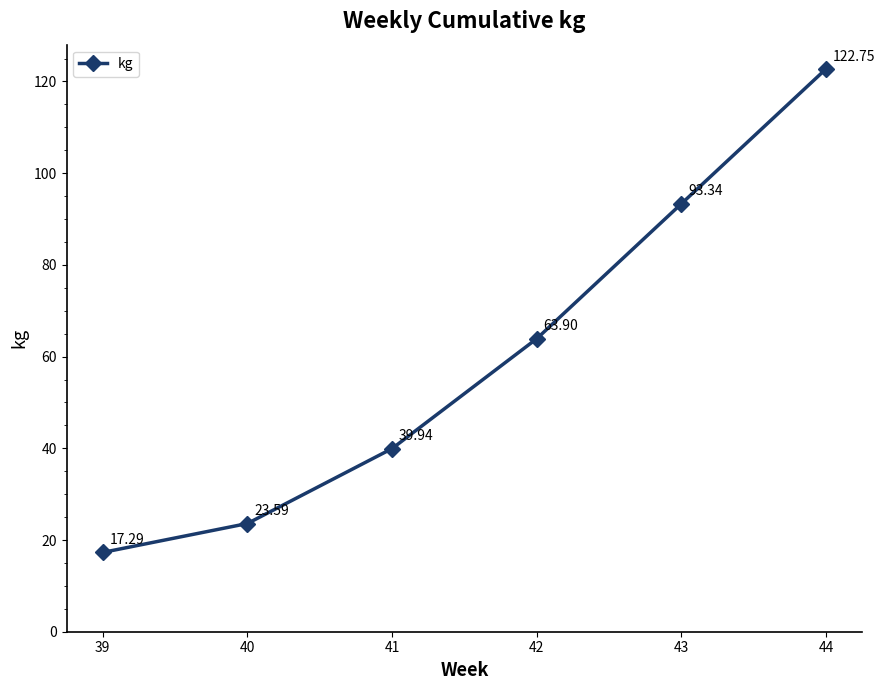

What is the sum of the values at 40 and 44?

146.3